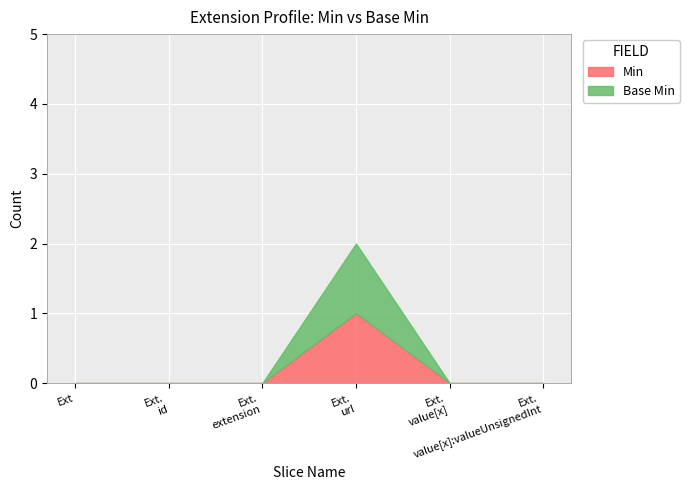

Rank the series at Extension.value[x] from lowest to highest value.

Min, Base Min